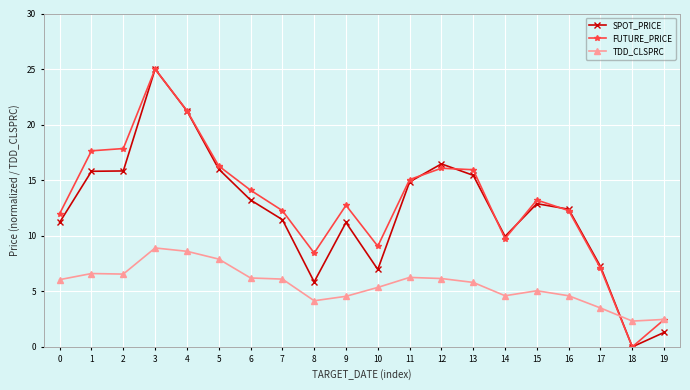

How many intersections are there between TDD_CLSPRC and SPOT_PRICE?

1